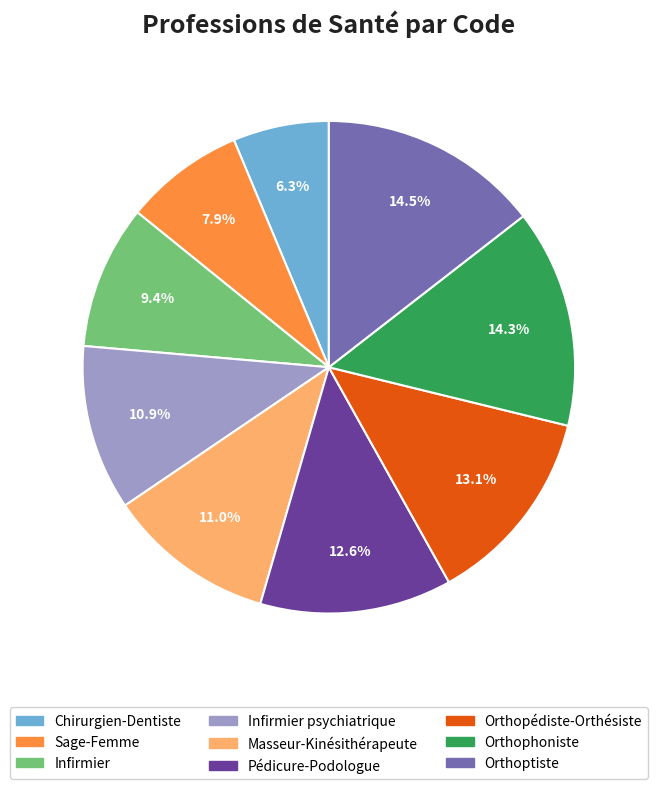

Is there a majority slice in this chart?

No